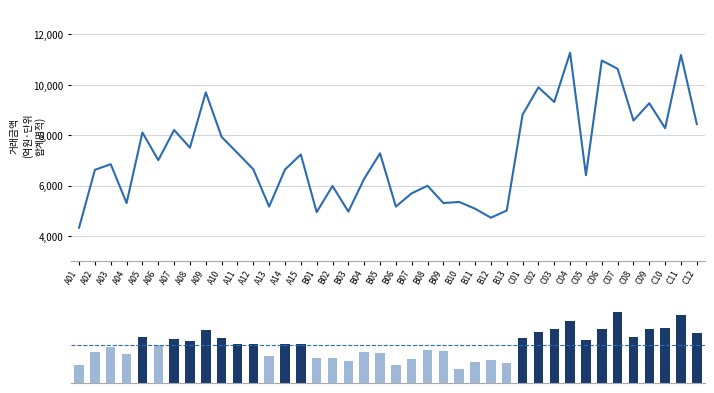

How many categories are shown in the chart?

40